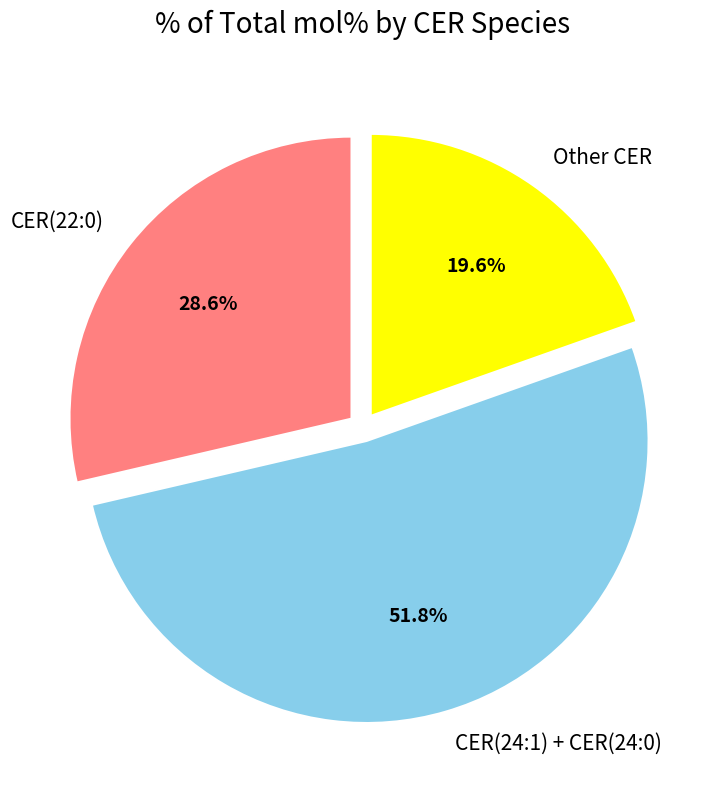

To the nearest percent, what is the average slice percentage?

33%